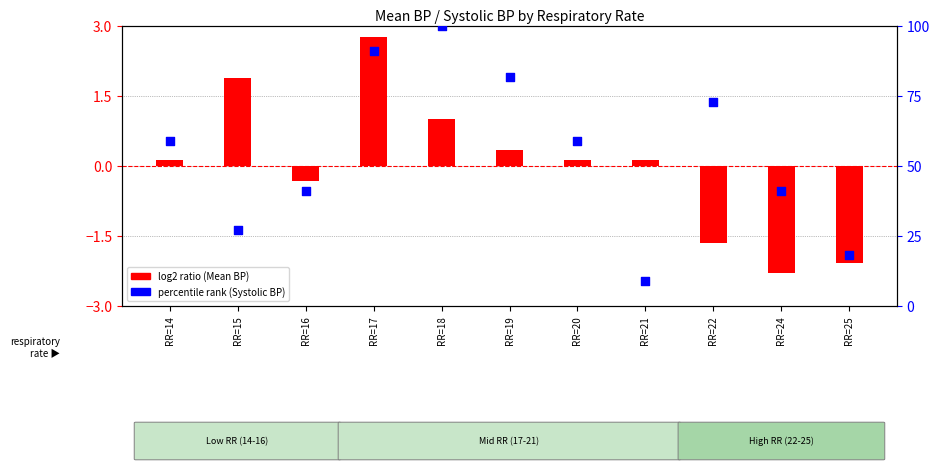

What is the change in value from RR=15 to RR=21?

-18.2